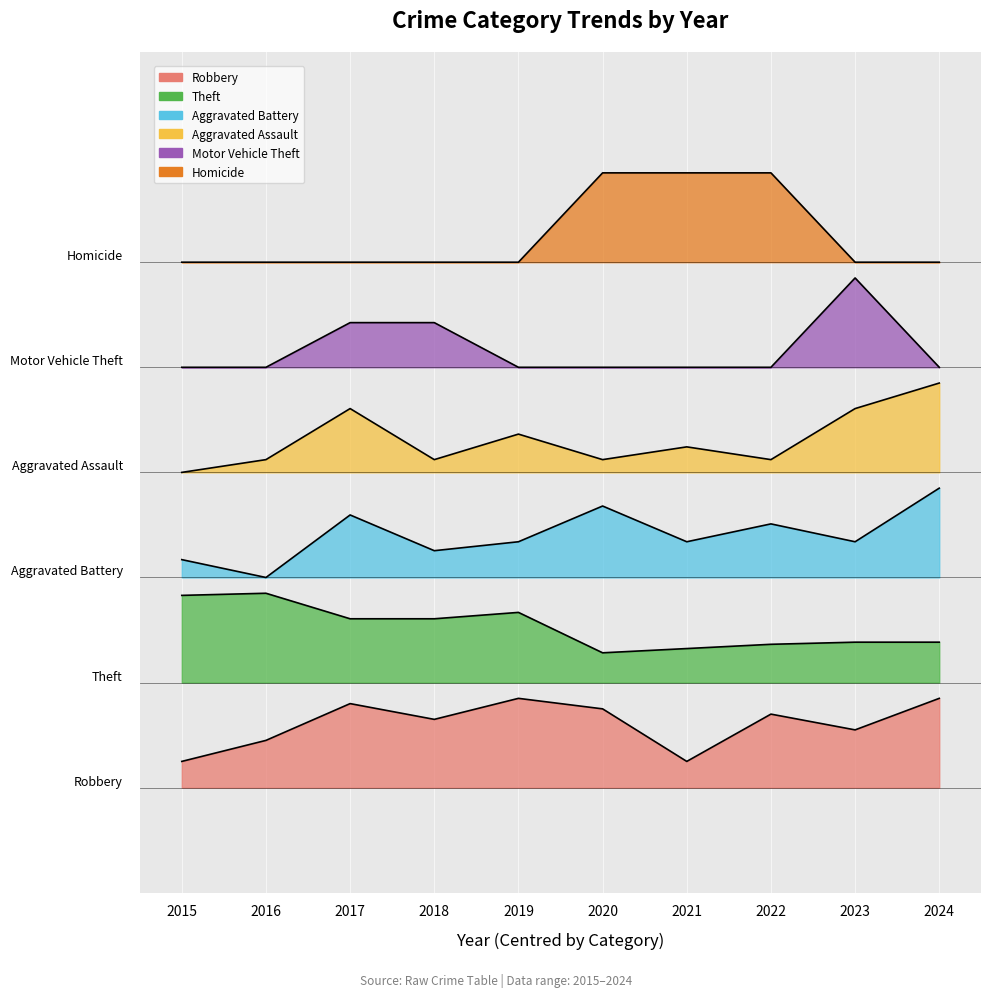

How many interior local peaks does the Robbery series have?

3